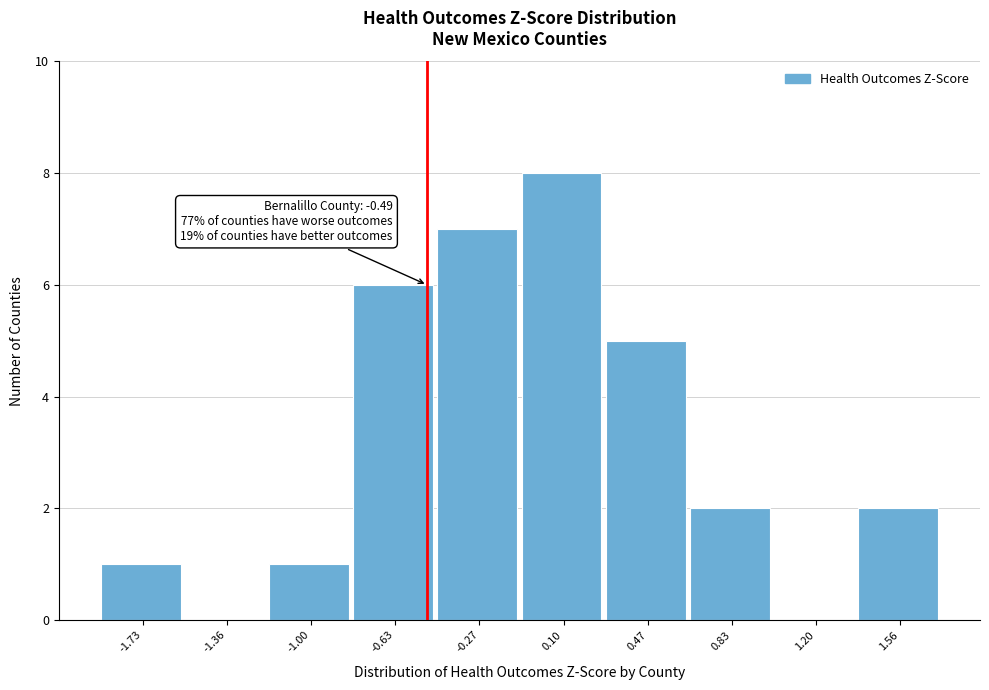

Which range on the x-axis has the tallest bar?

-0.10 to 0.30